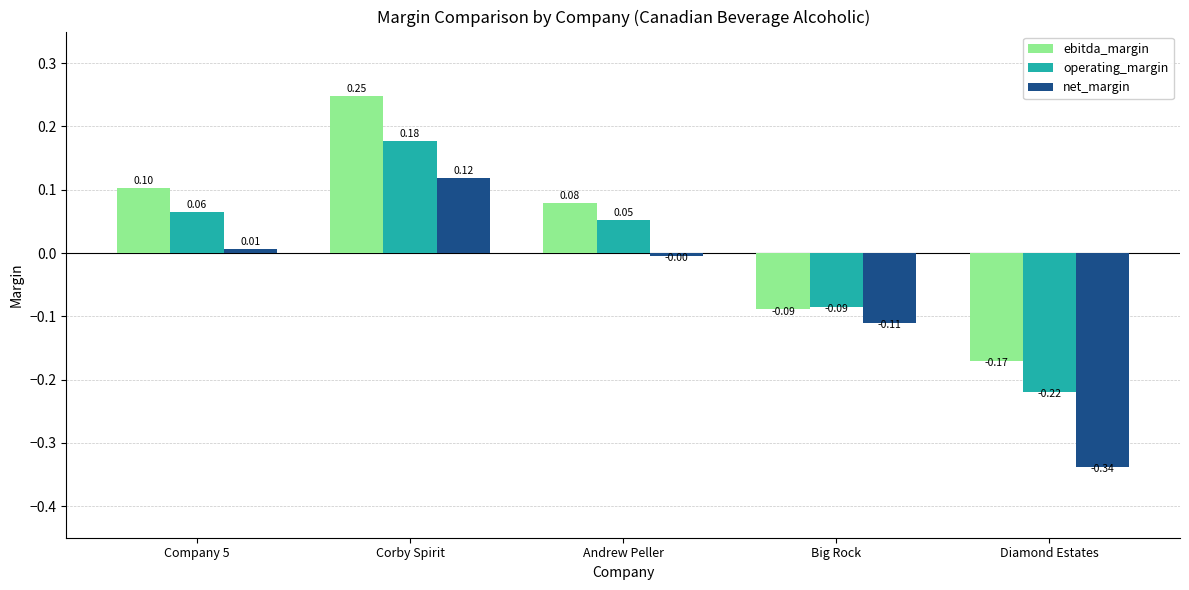

Which label corresponds to the largest value in the chart?

Corby Spirit